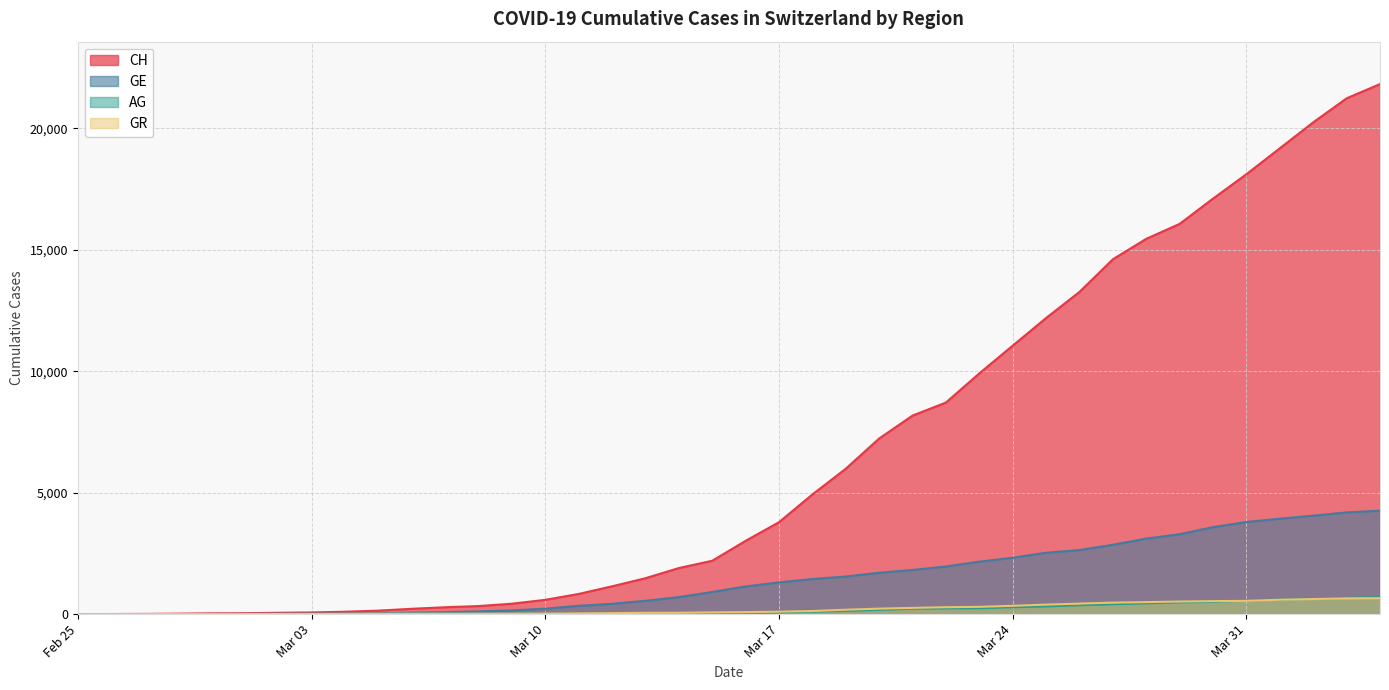

Rank the series by their maximum value, from lowest to highest.

GR, AG, GE, CH